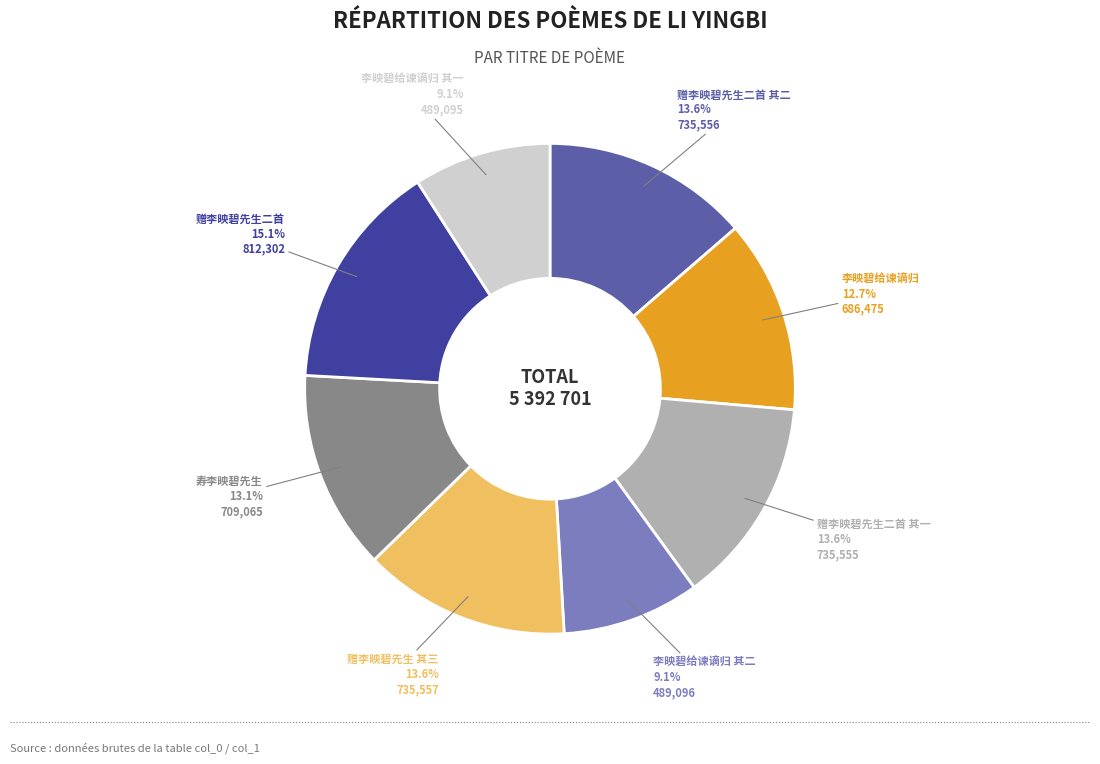

What is the largest slice in the pie chart?

赠李映碧先生二首